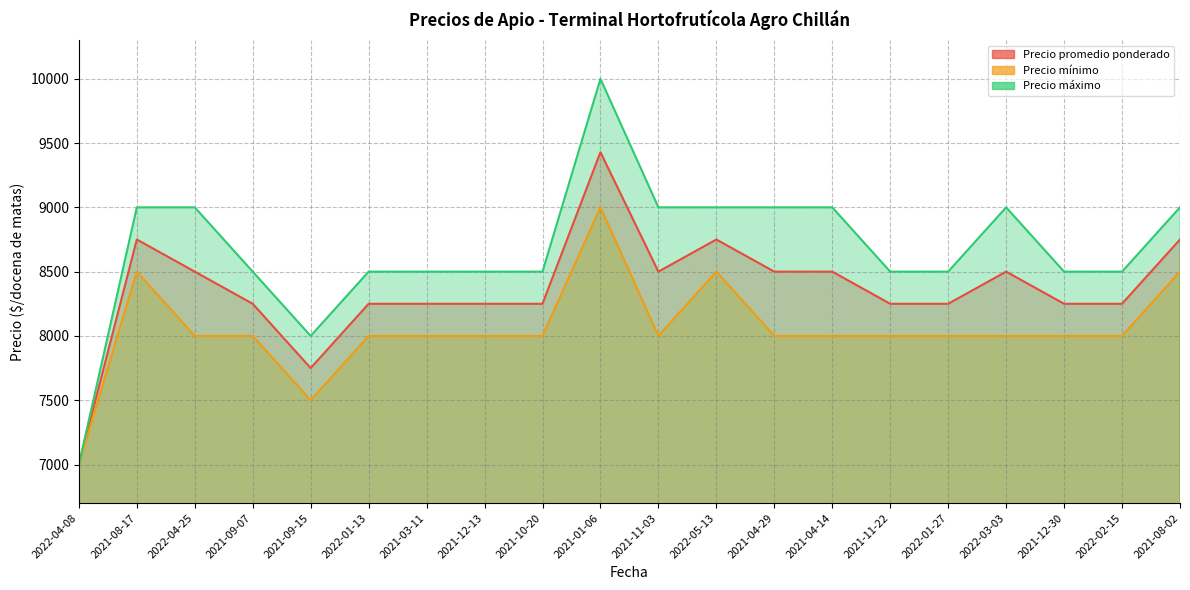

Where is Precio máximo nearest to the value 8500?

2021-09-07